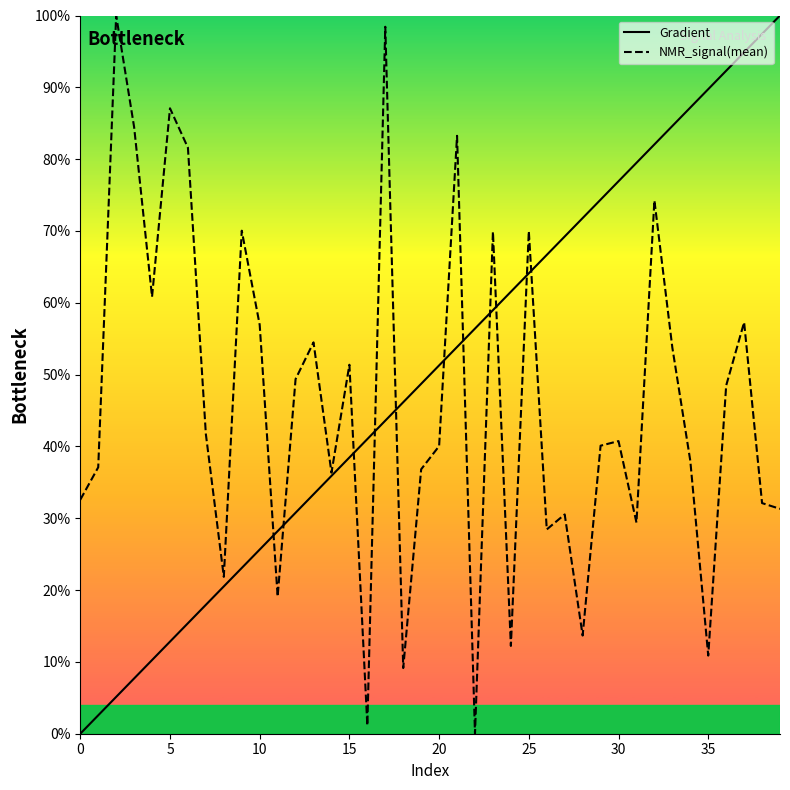

What is the sum of the Gradient values at 32 and 33?

166.7